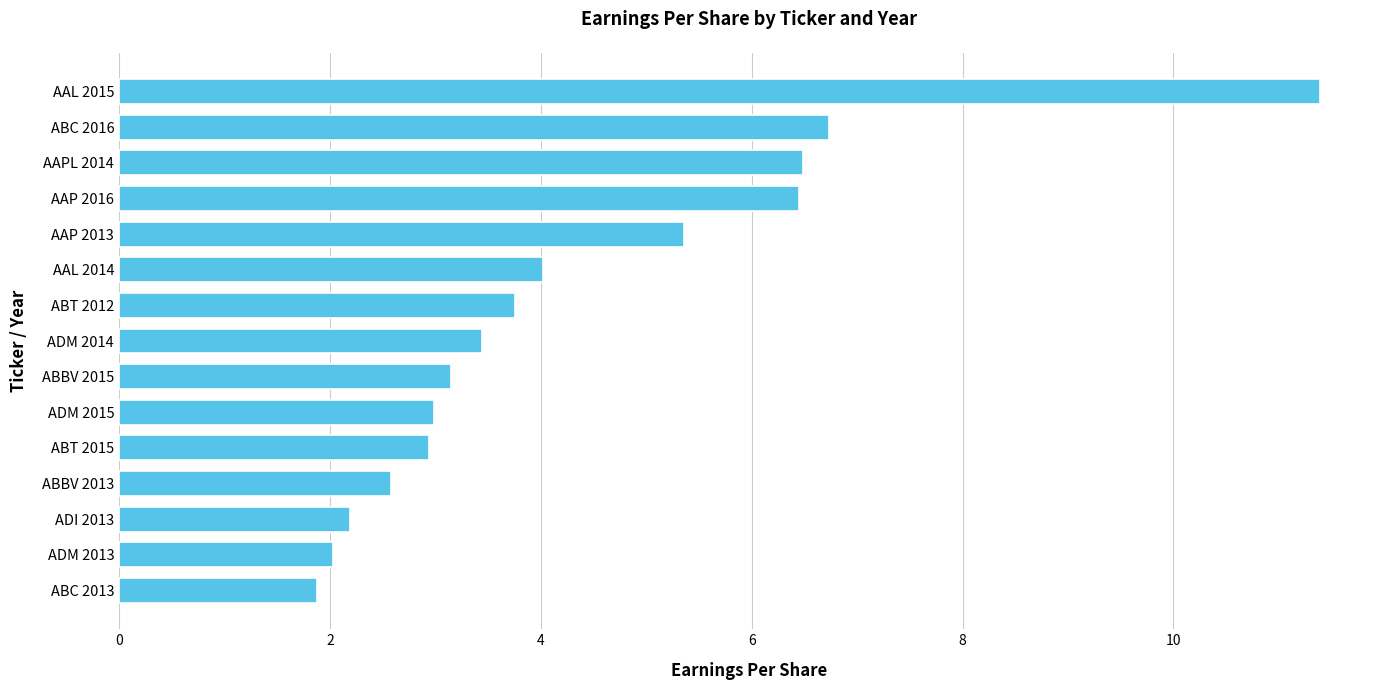

At which category does the chart reach its peak across all series?

AAL 2015